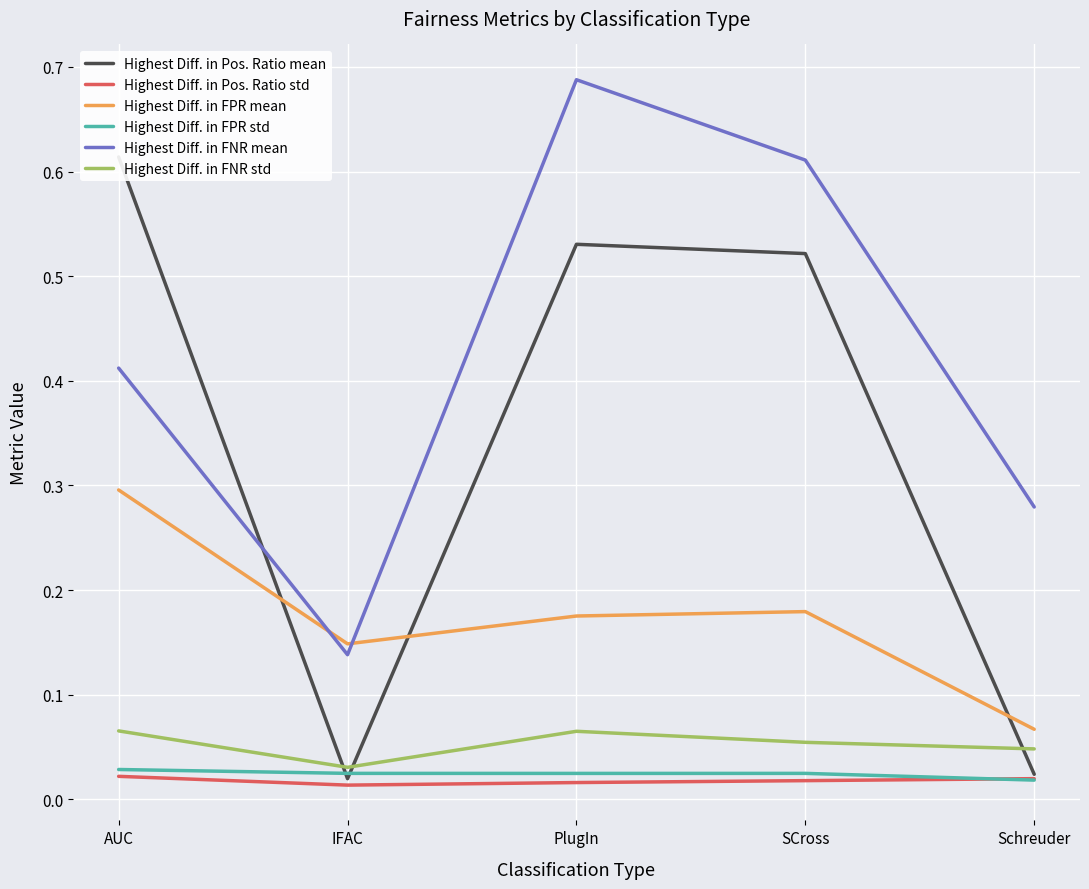

Between which two adjacent categories do Highest Diff. in FNR std and Highest Diff. in Pos. Ratio mean first intersect?

AUC and IFAC